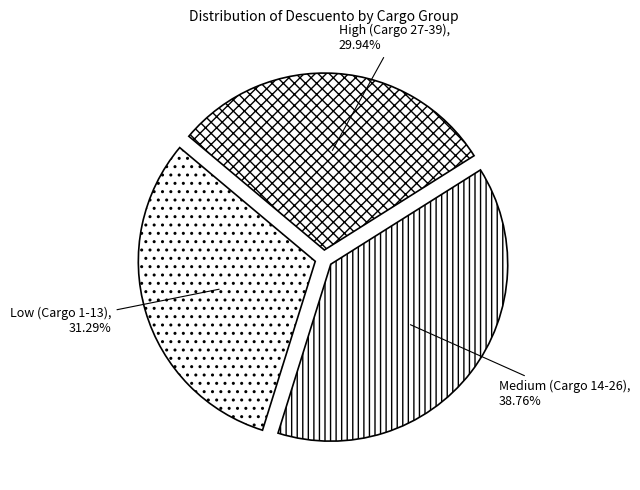

Between Medium (Cargo 14-26) and Low (Cargo 1-13), which is larger?

Medium (Cargo 14-26)